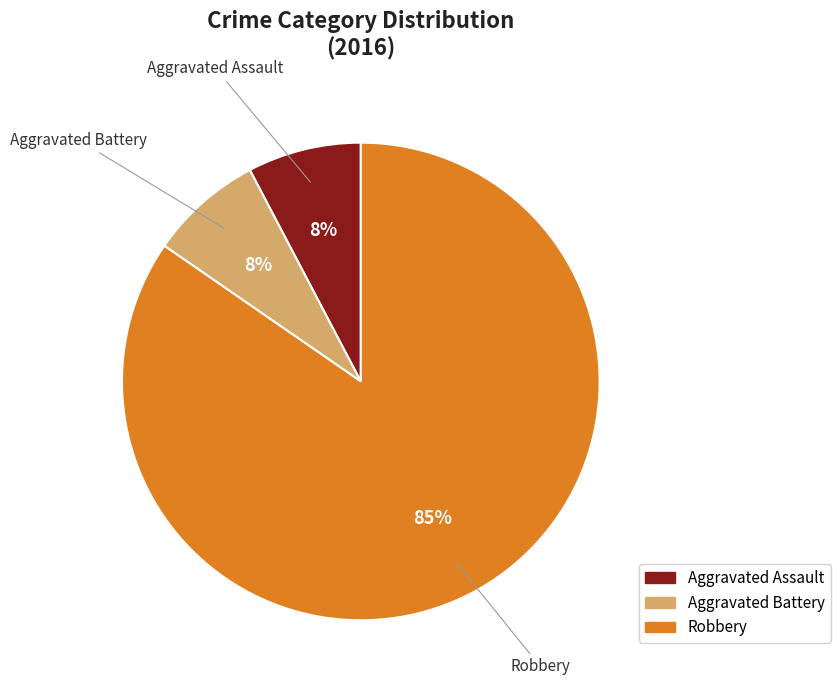

To the nearest percent, what is the average slice percentage?

33%